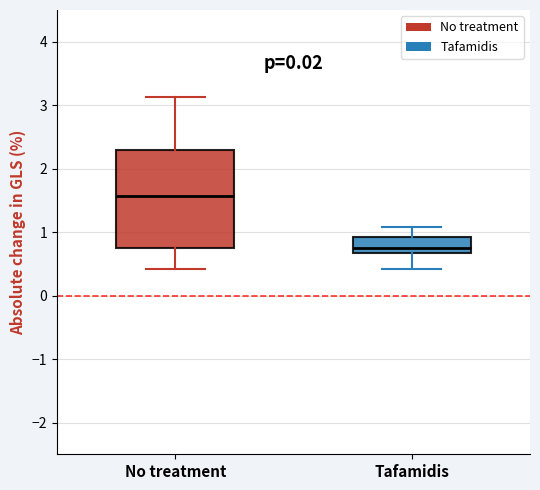

Reading left to right, transcribe this box plot: for each box, give where its median line is, the range the box spans, and where its two whiskers end, as read against the y-axis. The values are not printed on the chart, so give them approximately, as read against the axis.

No treatment: median 1.6, box 0.7 to 2.3, whiskers 0.4 to 3.1
Tafamidis: median 0.7 (just above the box's lower edge), box 0.7 to 0.9, whiskers 0.4 to 1.1